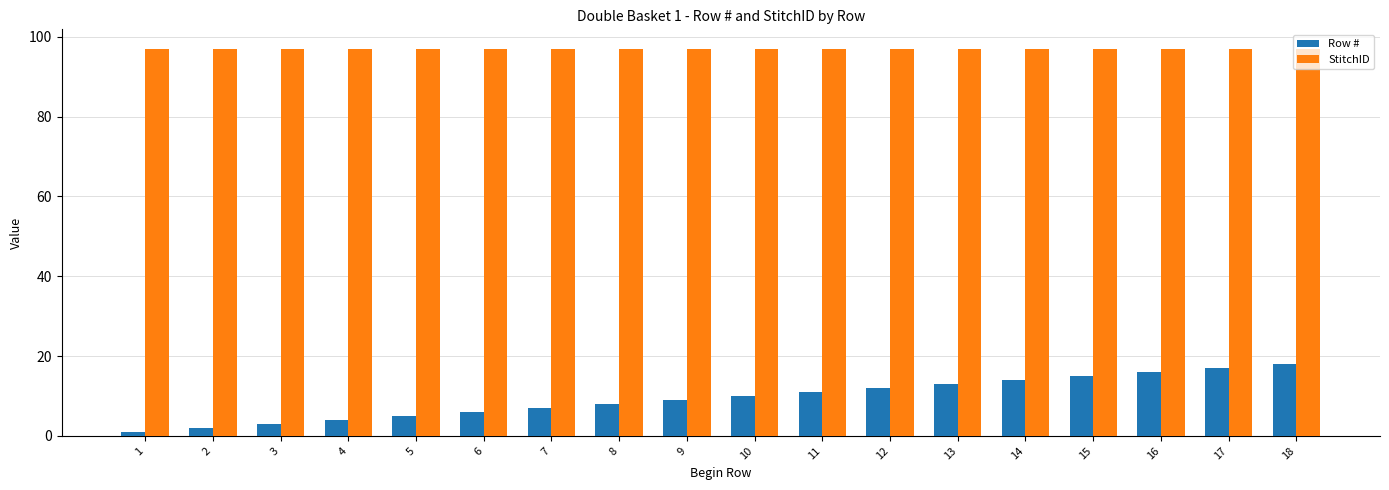

Is it true that StitchID equals 97 at 7?

True